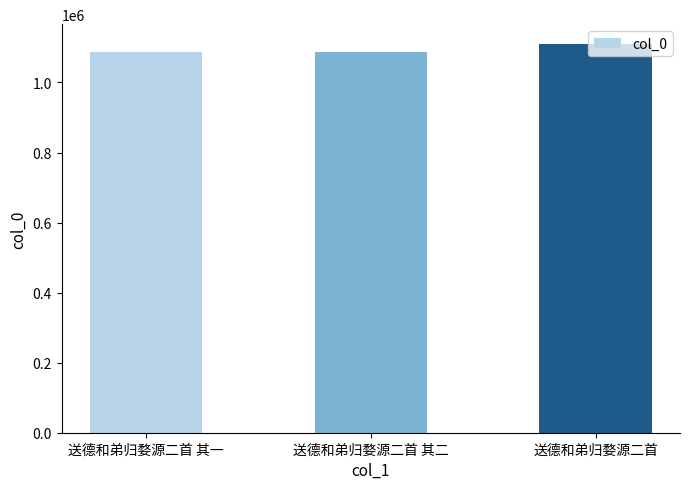

The chart shows a value of 560818 at 送德和弟归婺源二首 其二. True or false?

False